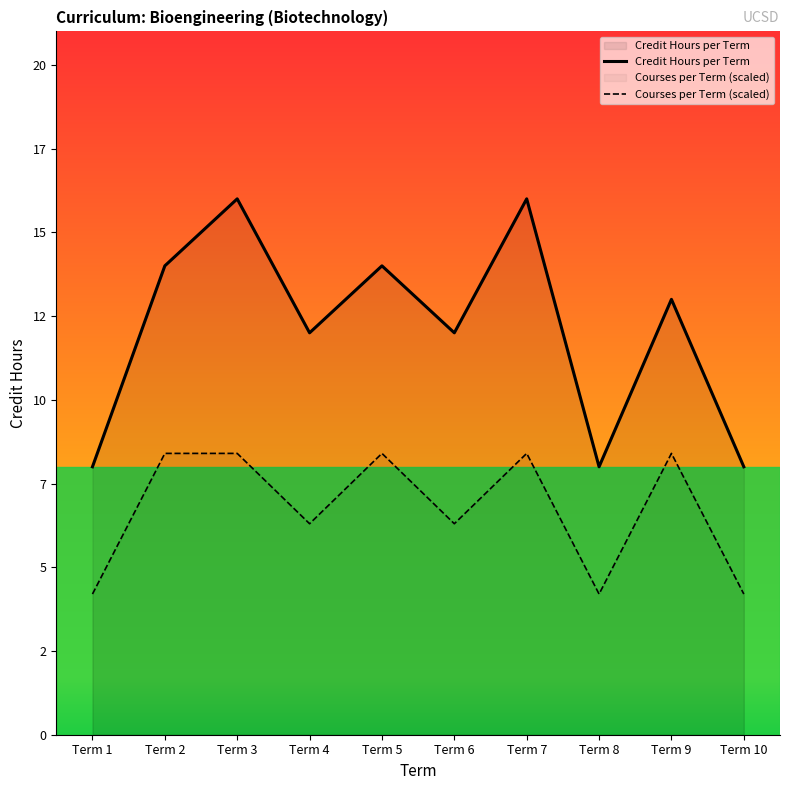

Where does the Credit Hours per Term series first go above 13?

Term 2